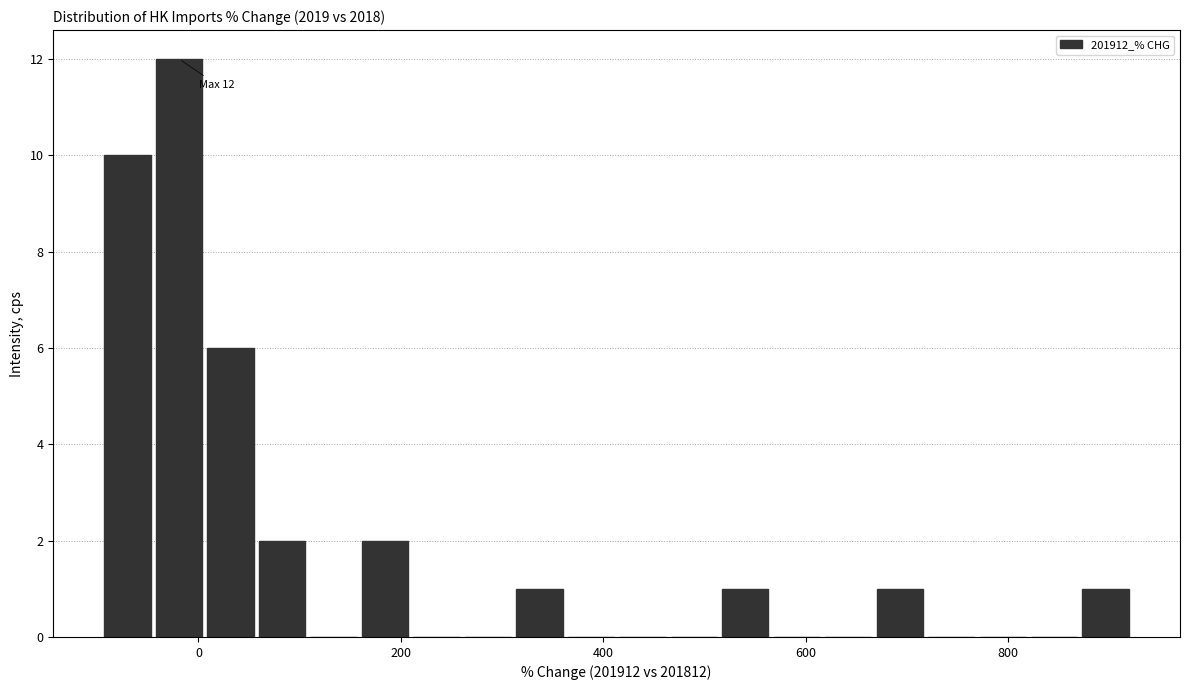

Around what value on the x-axis is the tallest bar? Give the approximate position of its centre, as read against the axis.

-20